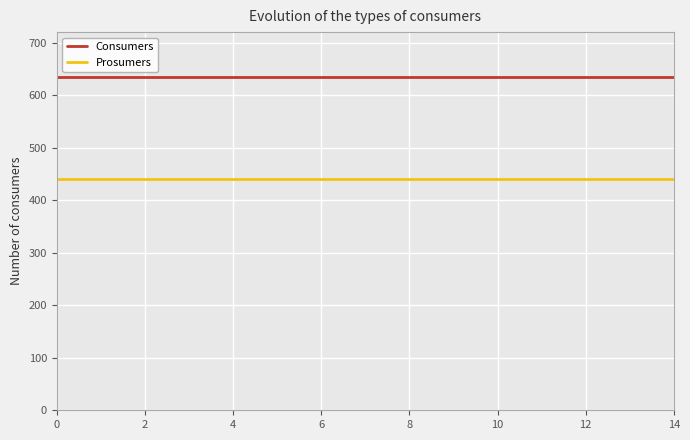

What is the greatest value displayed?

635